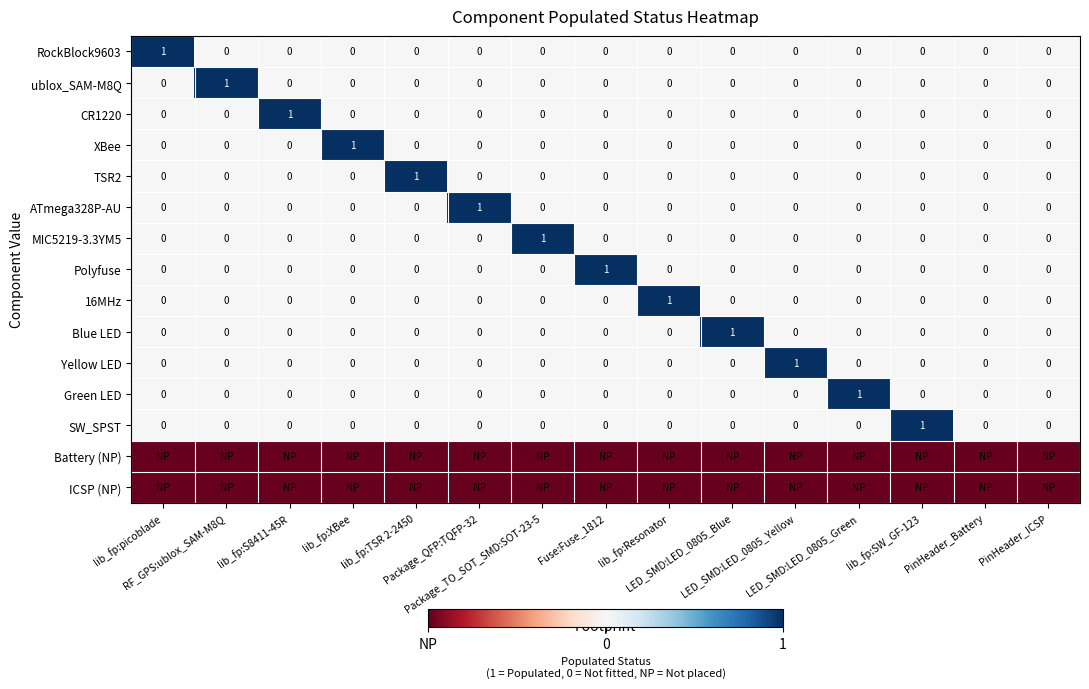

What is the maximum value for TSR2?

1.0